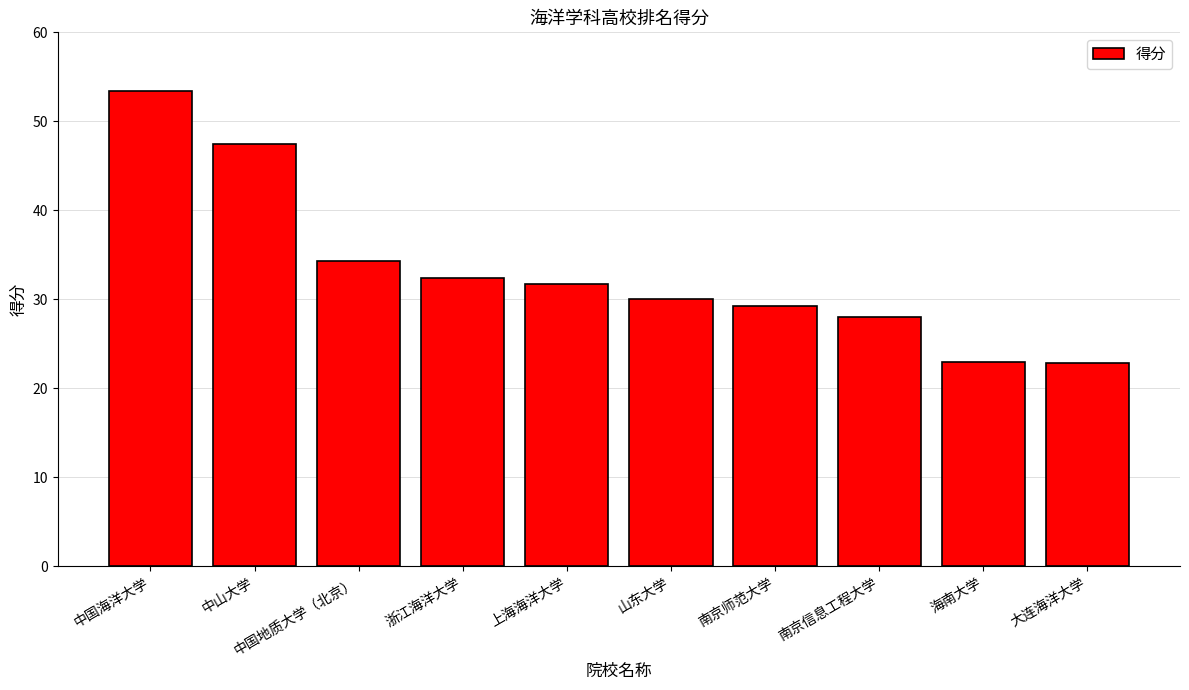

What is the difference between the values at 南京信息工程大学 and 大连海洋大学?

5.2